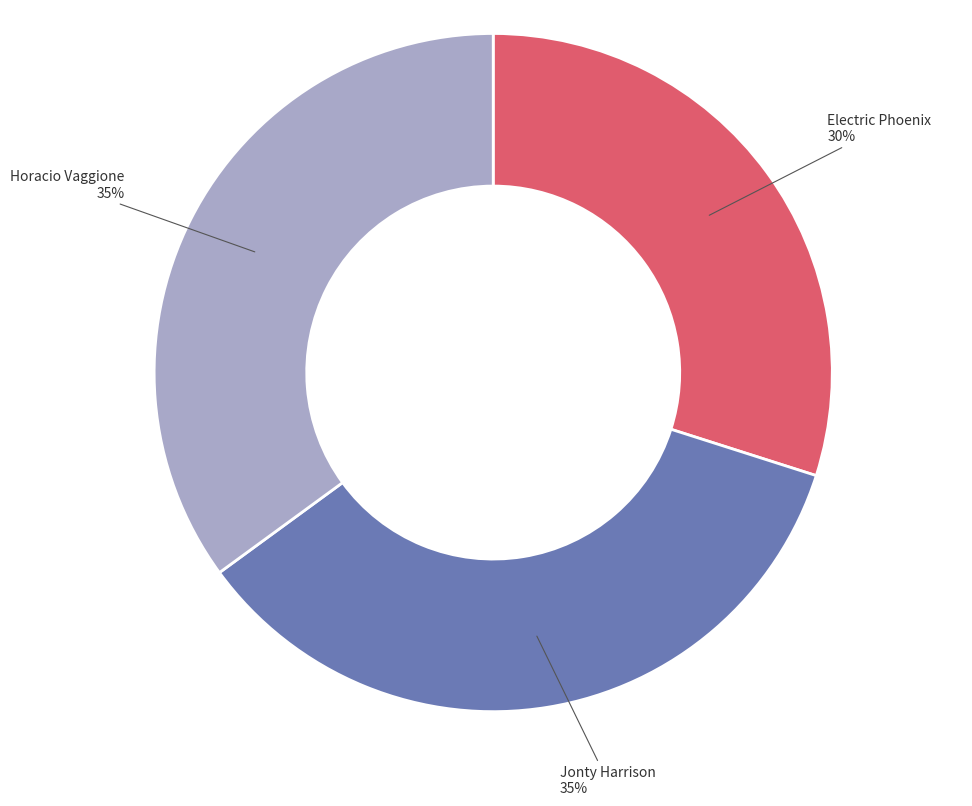

Is there any slice that represents more than half of the pie?

No